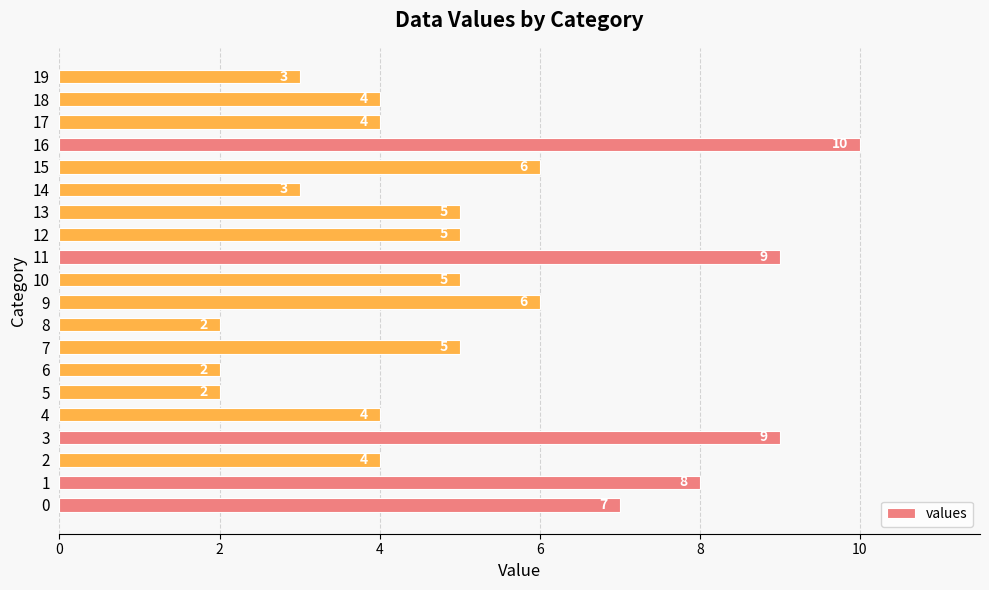

What is the ratio of the value at 15 to the value at 4?

1.5